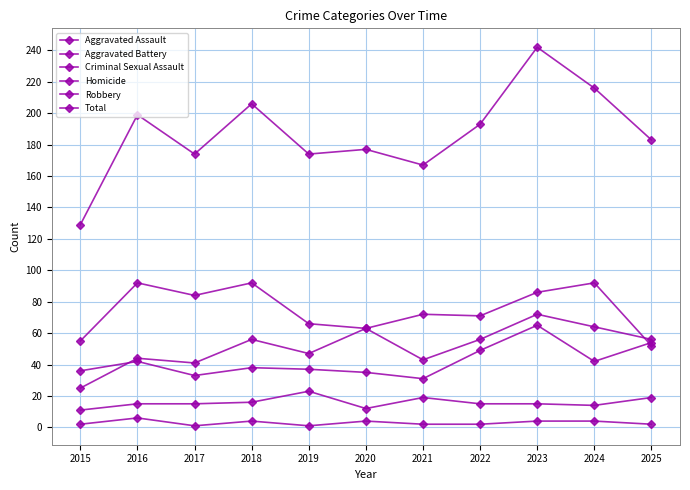

At which label does Homicide reach its peak?

2016